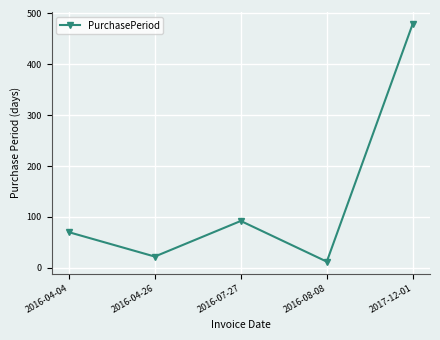

What is the ratio of the value at 2016-07-27 to the value at 2017-12-01?

0.2